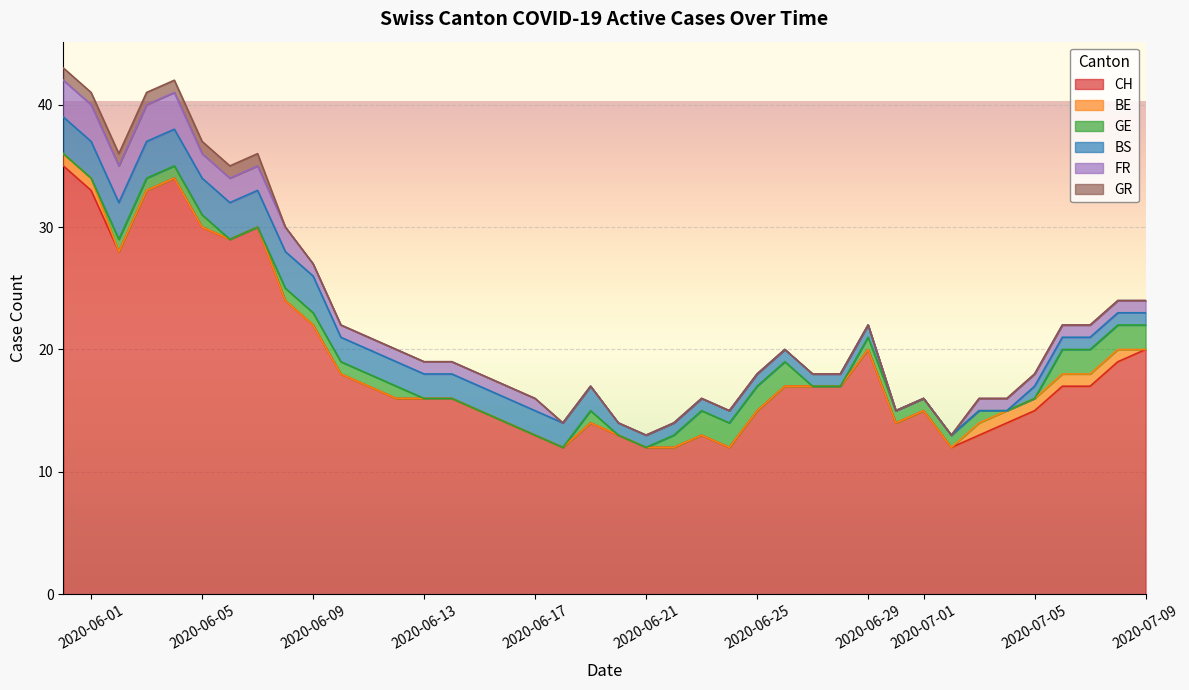

Count the number of categories in the chart.

7